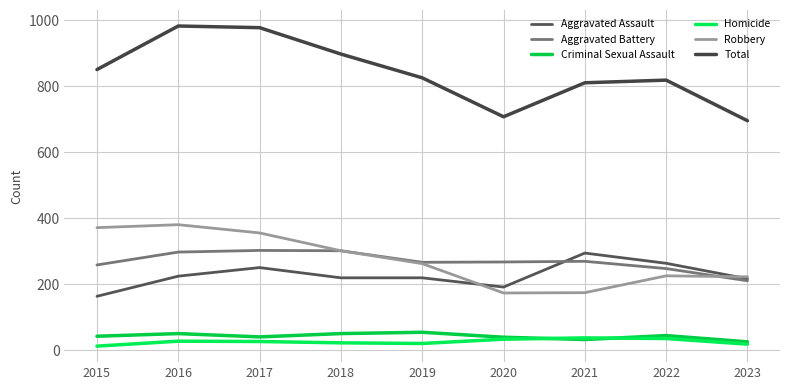

How many lines are shown in the chart?

6